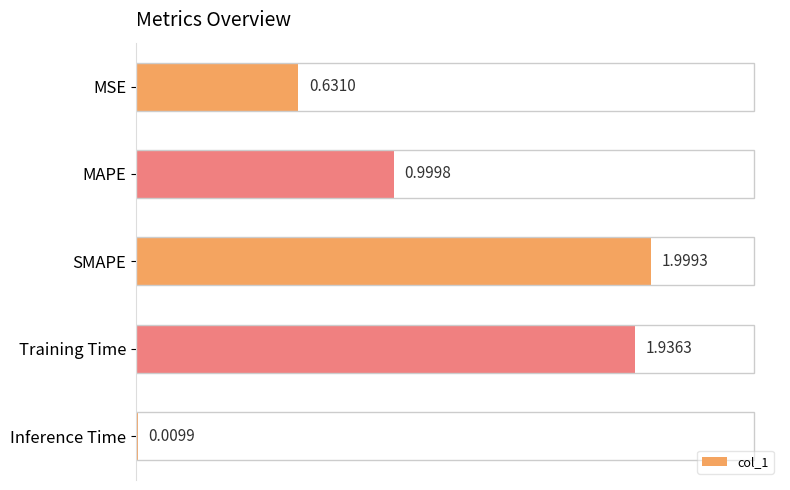

What is the average value?

1.1